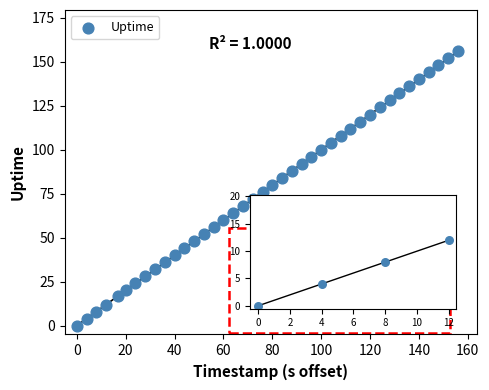

What is the range of X values (max minus min)?

156